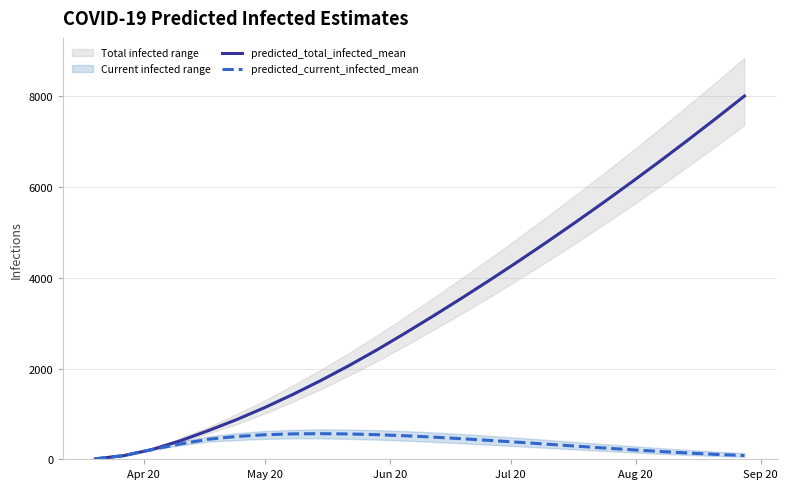

True or false: predicted_current_infected_mean and predicted_total_infected_mean cross at least once.

False